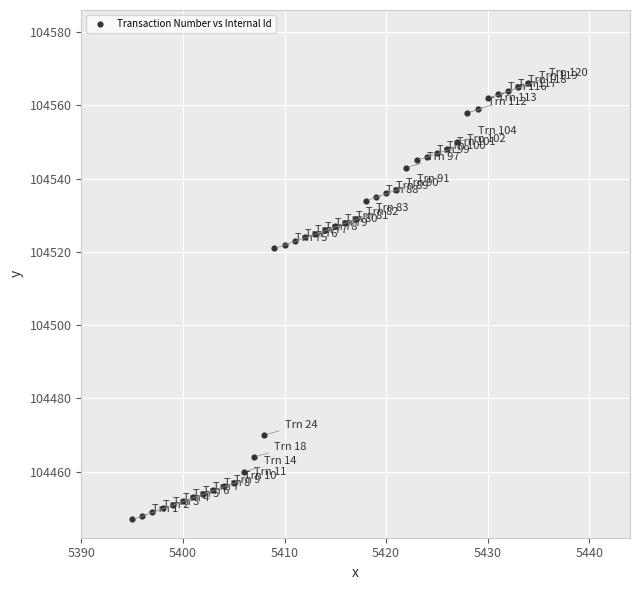

What is the range of Y values (max minus min)?

119